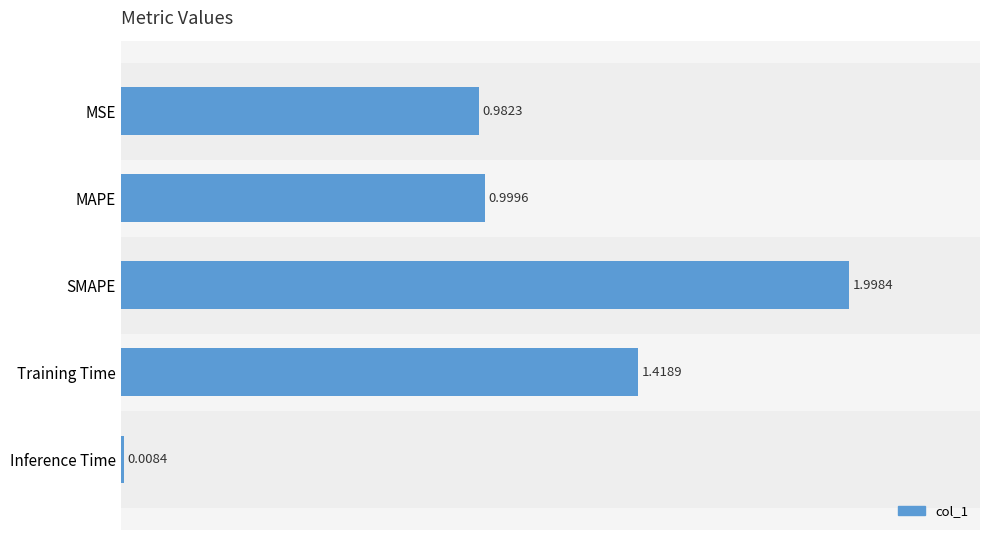

Rank the categories by value from highest to lowest.

SMAPE, Training Time, MAPE, MSE, Inference Time